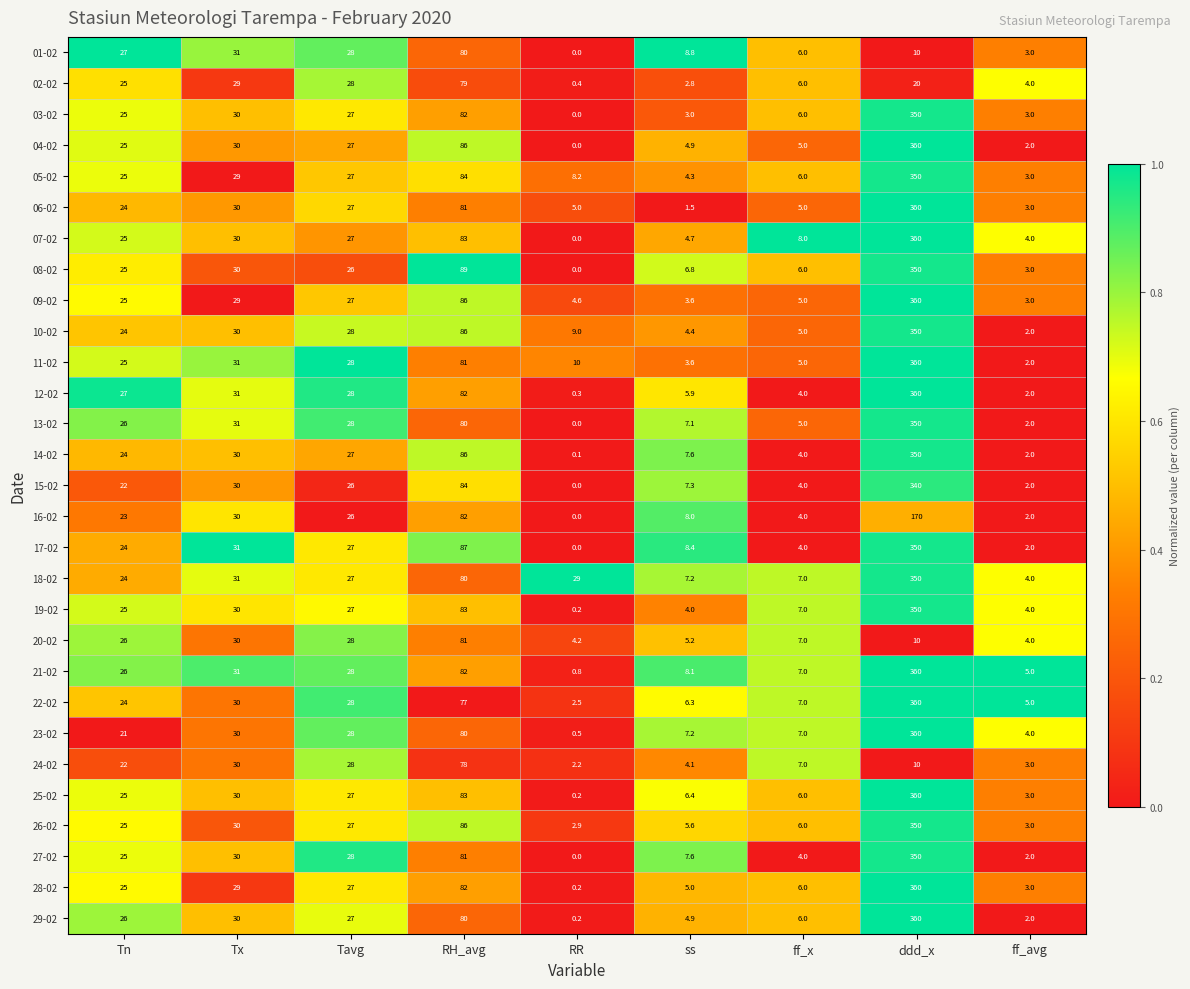

What is the sum of the 04-02 values at ff_x and RR?

5.0